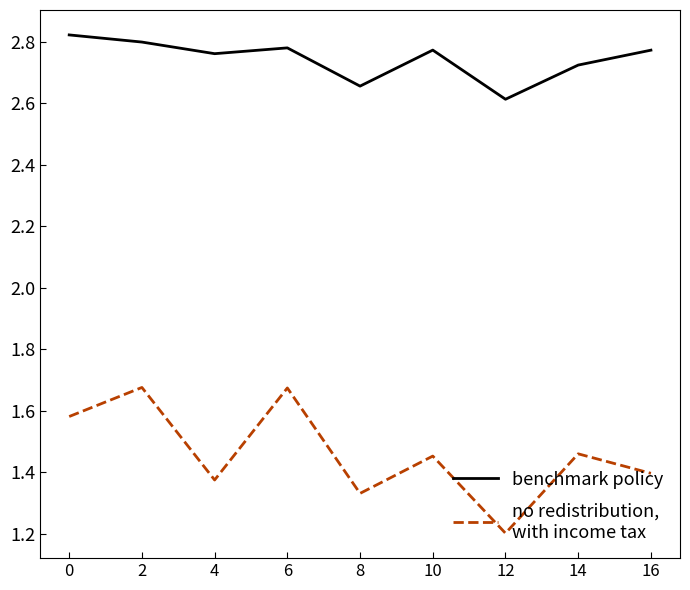

Which label corresponds to the smallest value in the chart?

12